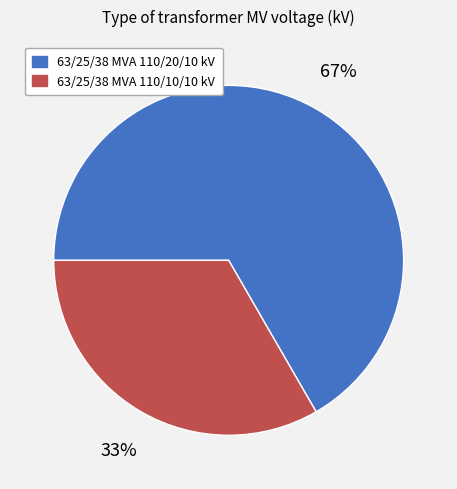

Rank the categories by value from highest to lowest.

63/25/38 MVA 110/20/10 kV, 63/25/38 MVA 110/10/10 kV